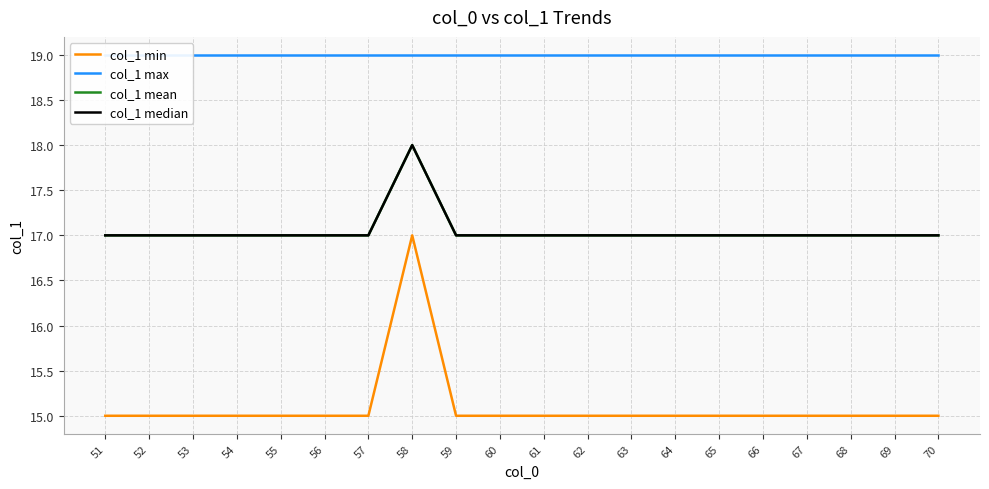

Which category has the highest value in the col_1 max series?

51